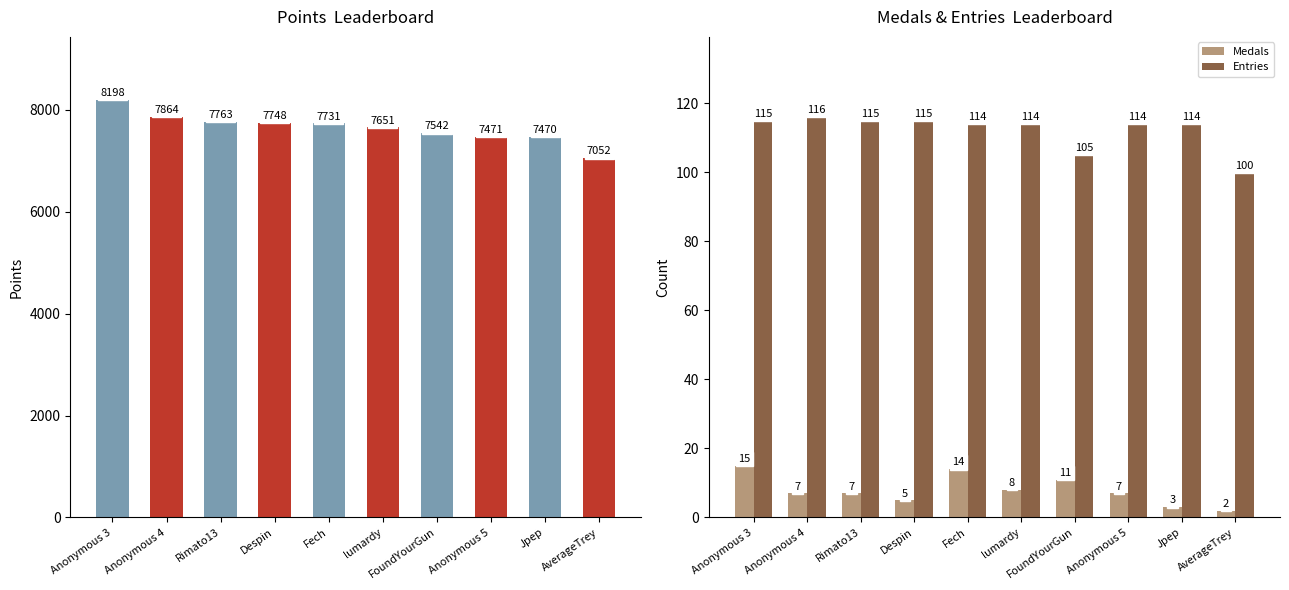

What position from the left is Anonymous 5?

8